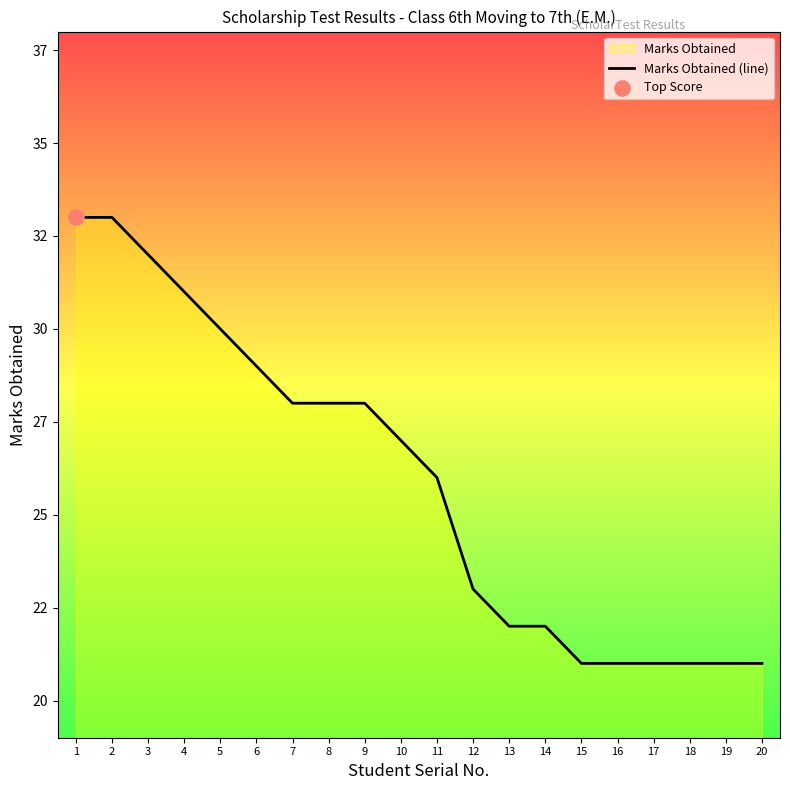

Approximately how many times larger is the value at 16 compared to 14?

1.0